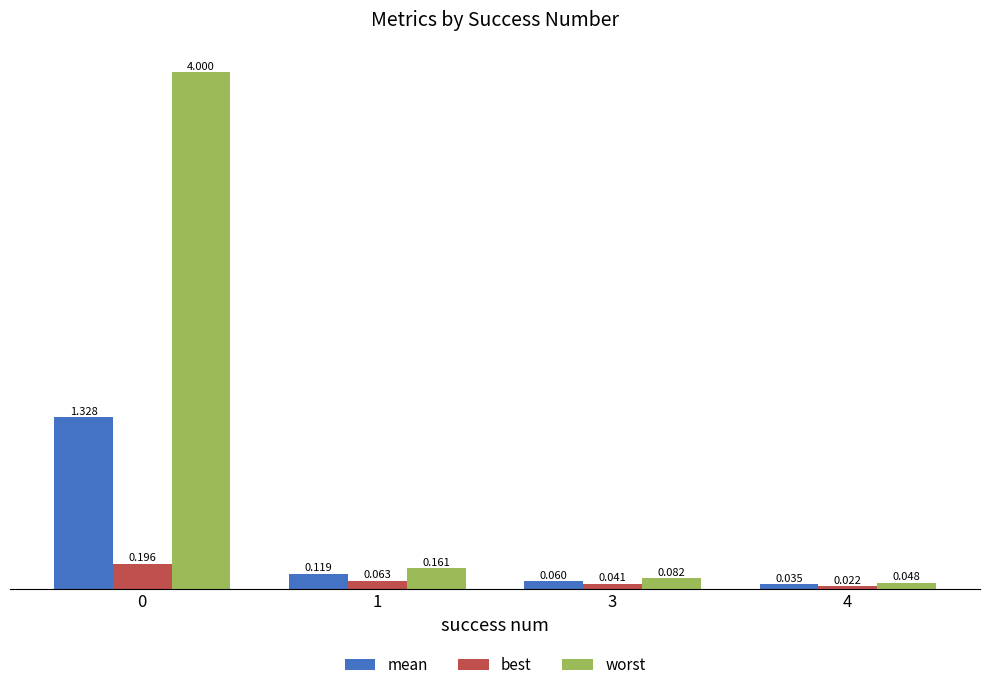

Which series has the largest range (max minus min)?

worst